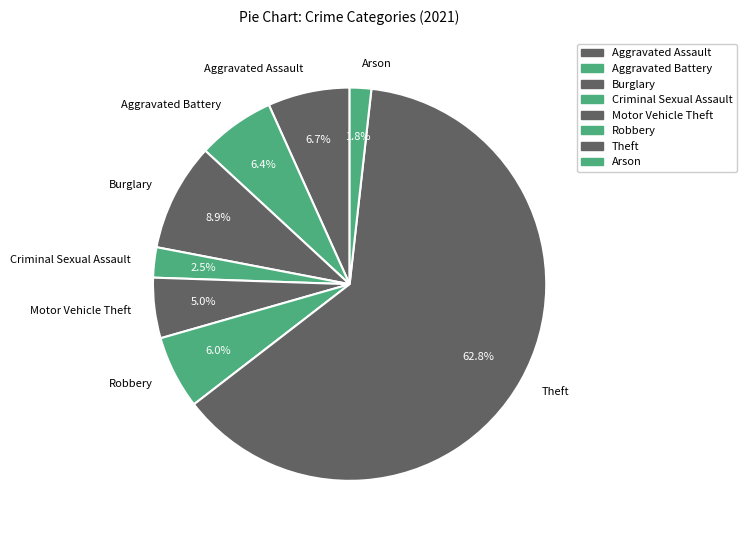

What is the ratio of the value at Burglary to the value at Robbery?

1.5